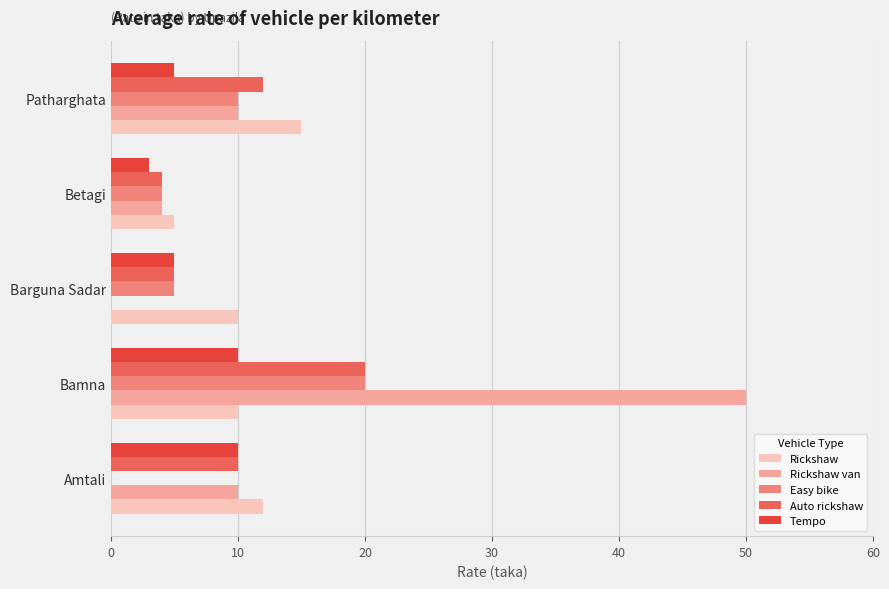

Which series has the largest total across all categories?

Rickshaw van